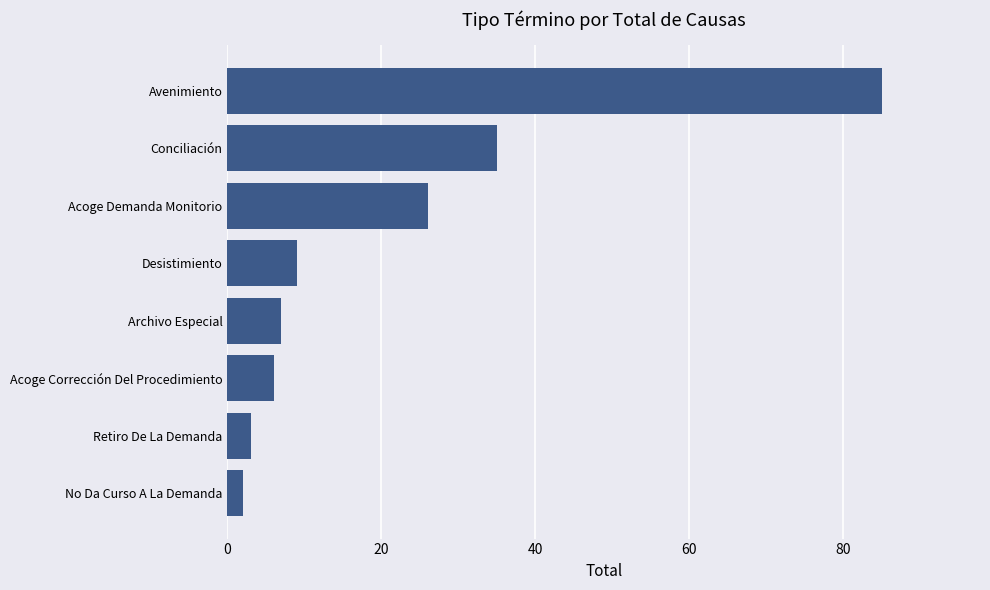

What is the change in value from No Da Curso A La Demanda to Acoge Corrección Del Procedimiento?

+4